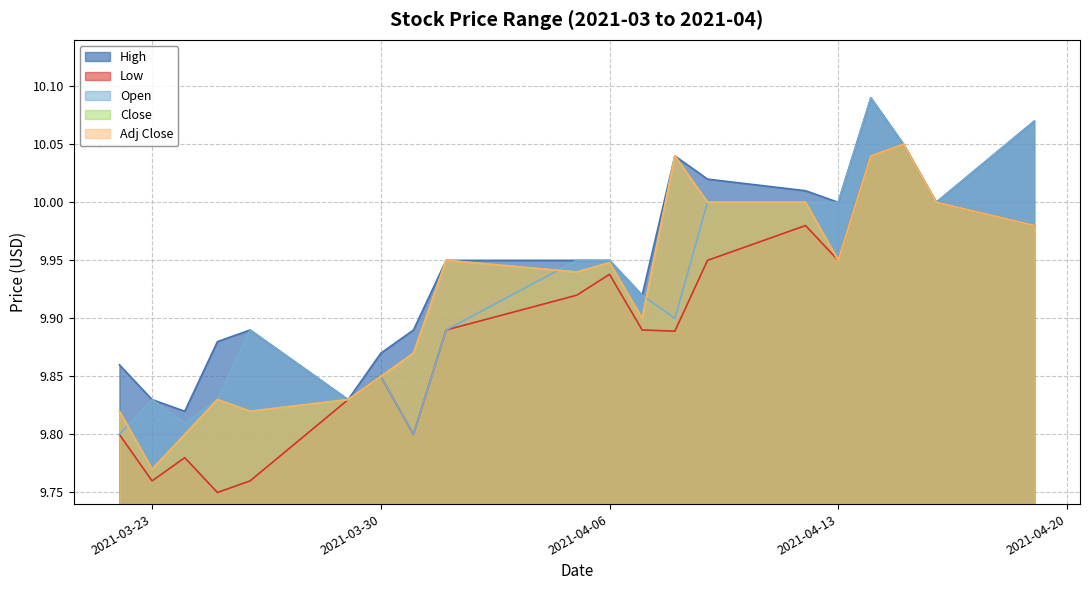

True or false: Low and High intersect in this chart.

False